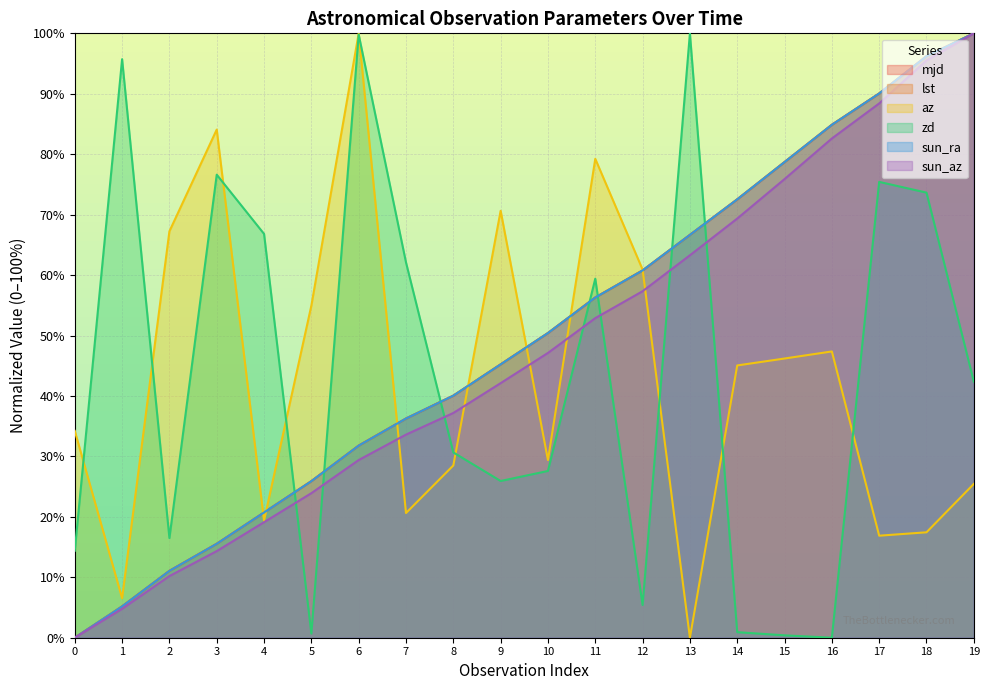

Which has a higher value, 3 or 14?

14